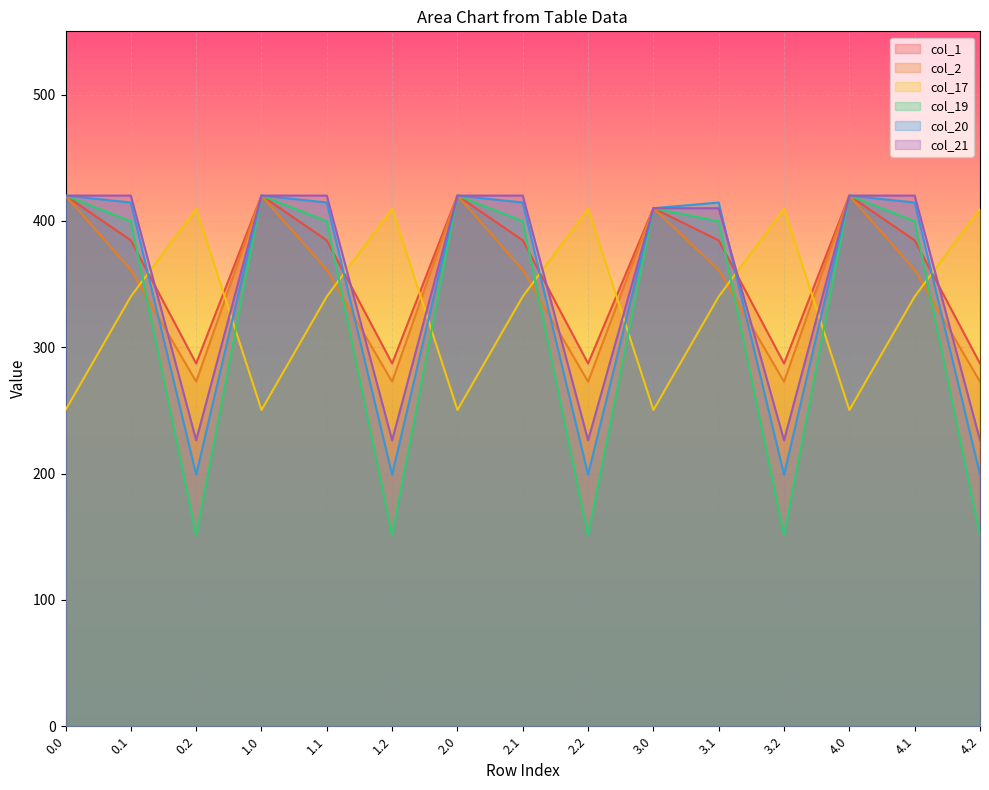

What are all the series names shown in the legend?

col_1, col_2, col_17, col_19, col_20, col_21